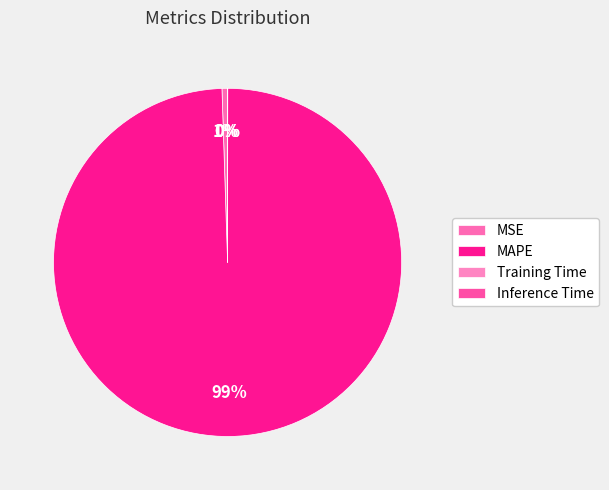

The Training Time slice represents 0% of the pie. True or false?

True